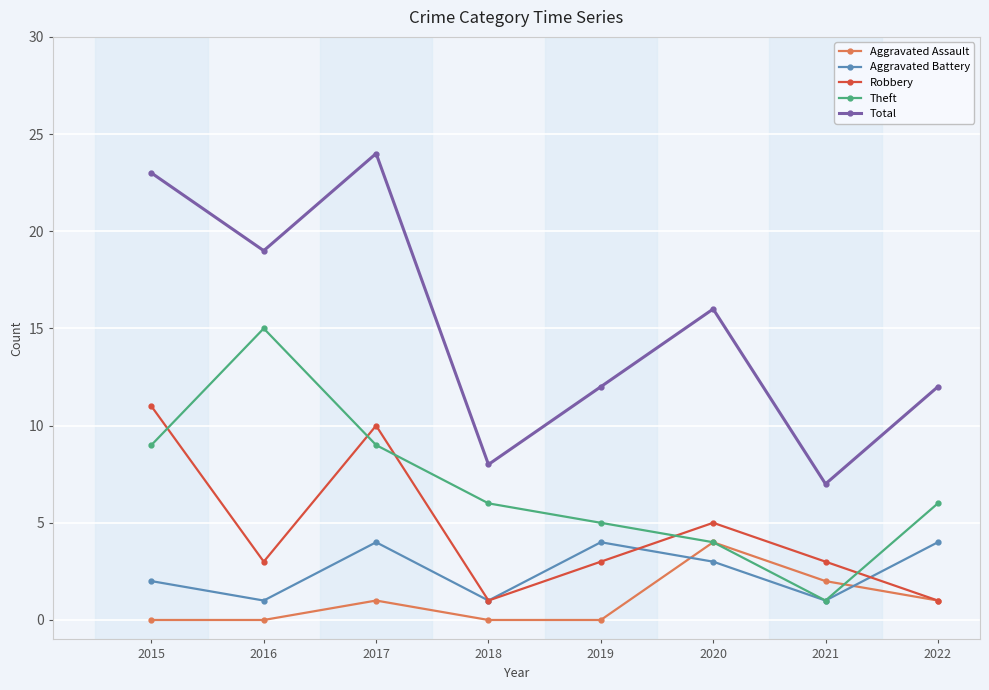

At which category does Aggravated Assault reach its first local peak?

2017